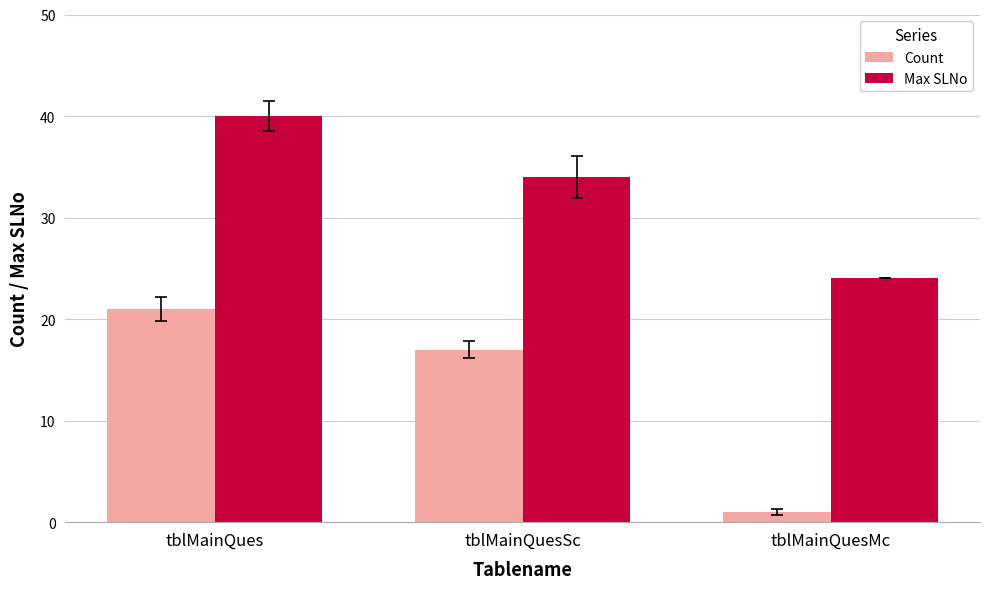

What is the difference between the highest and lowest values at tblMainQuesMc?

23